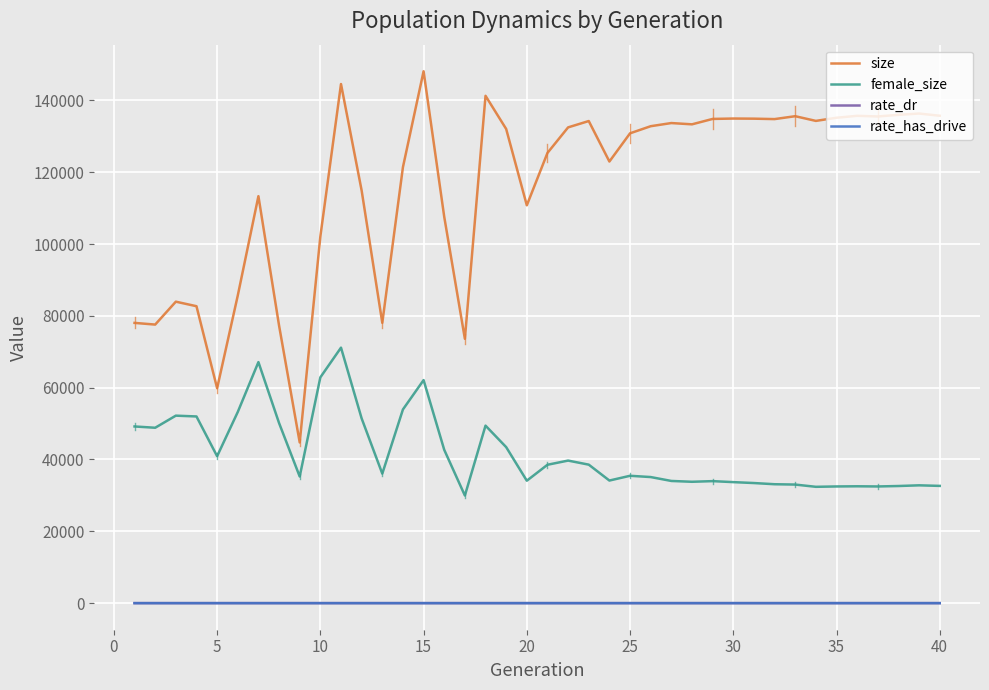

How many lines are shown in the chart?

4